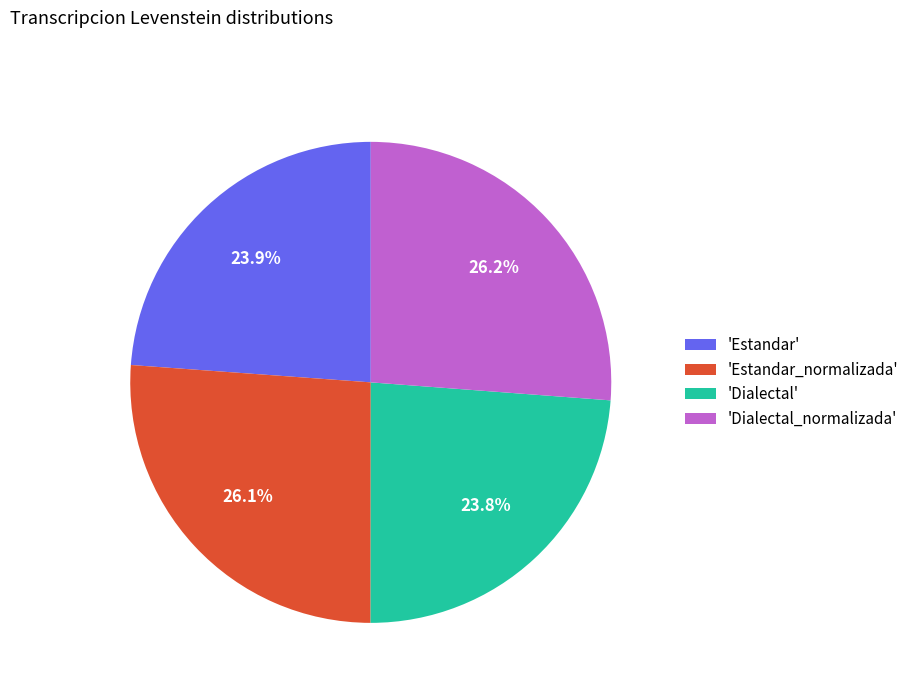

How many slices are in this pie chart?

4